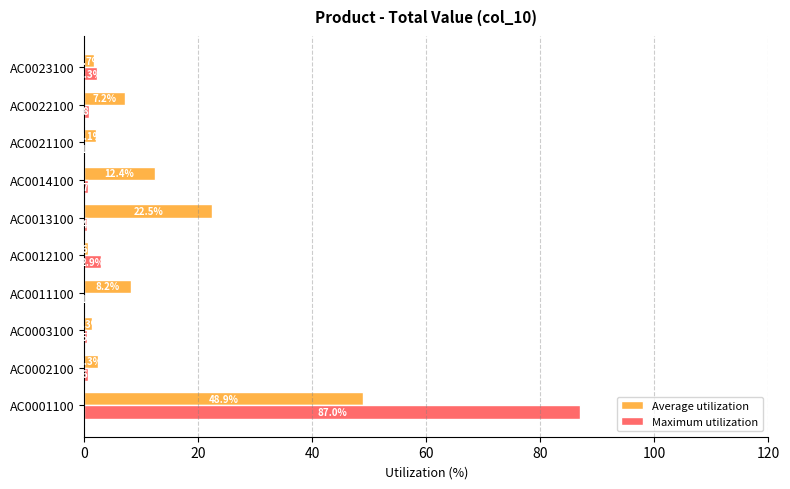

Which series has the largest total across all categories?

Average utilization